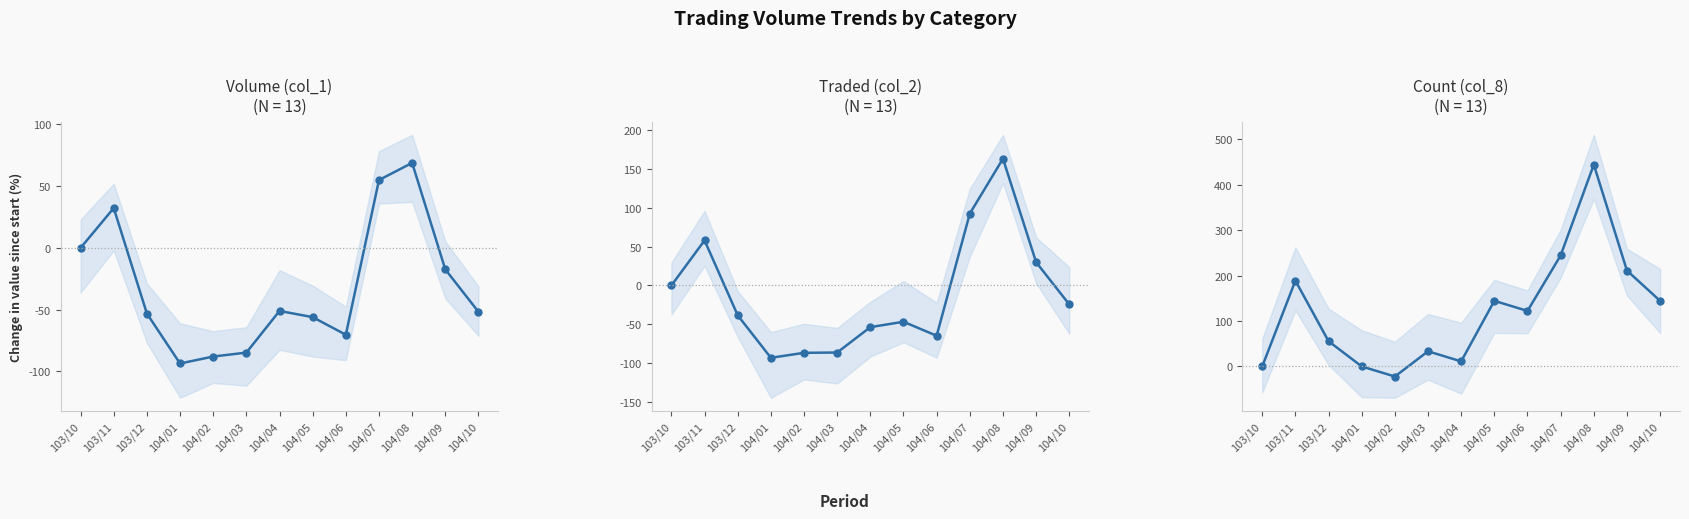

Which category has the lowest value in the Count (col_8) series?

104/02